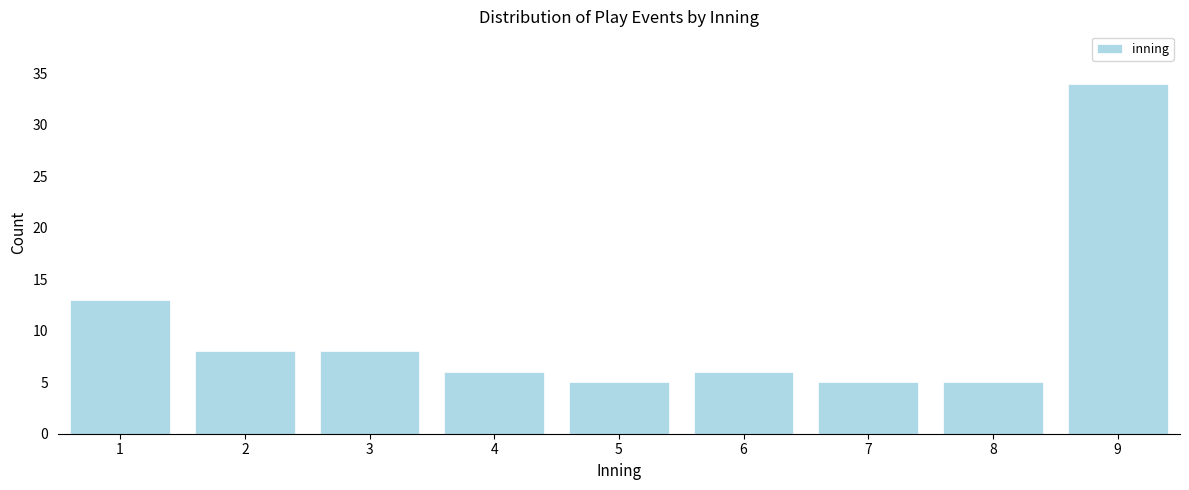

Reading left to right, transcribe all the data shown in this chart.

1=13	2=8	3=8	4=6	5=5	6=6	7=5	8=5	9=34